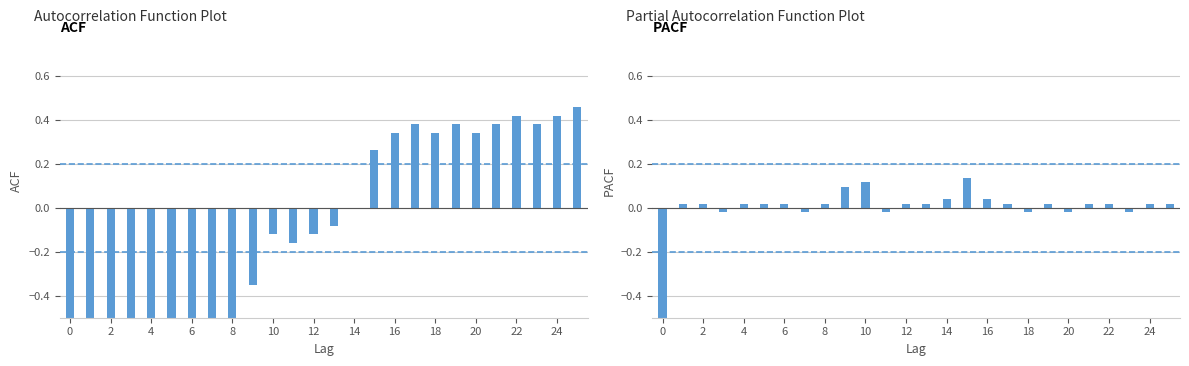

Between 19 and 16, which is larger?

19